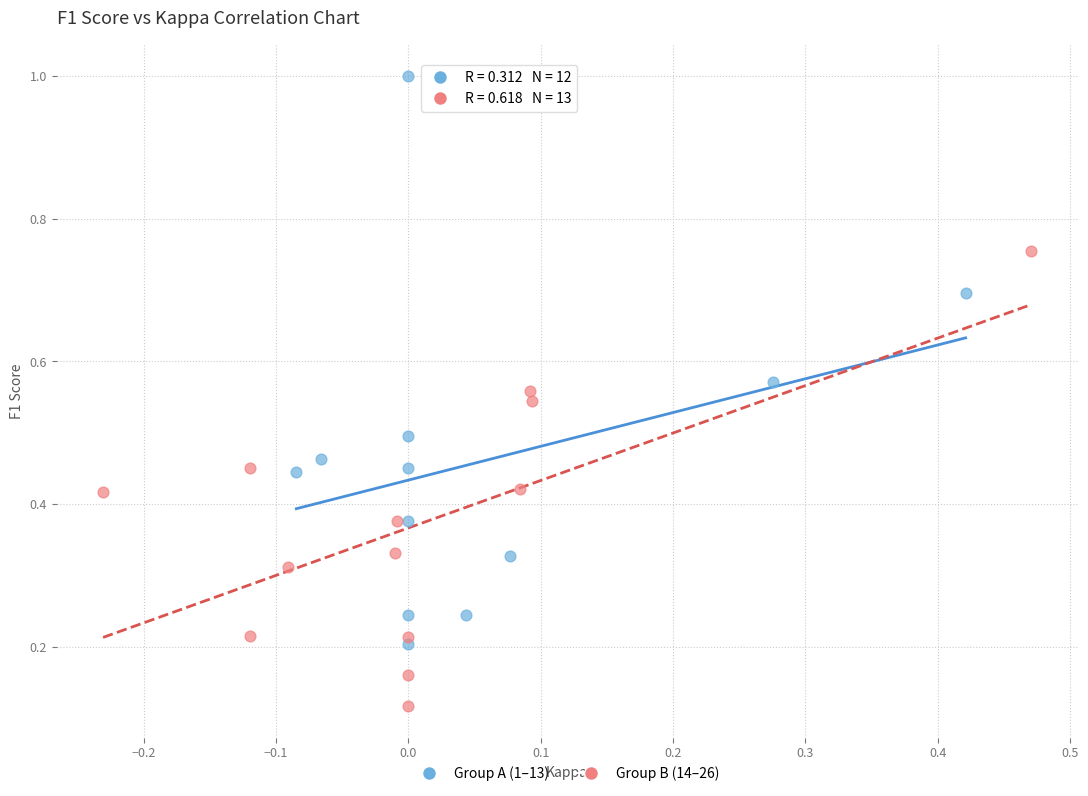

Which series has the widest spread of Y values?

Group A (1–13)